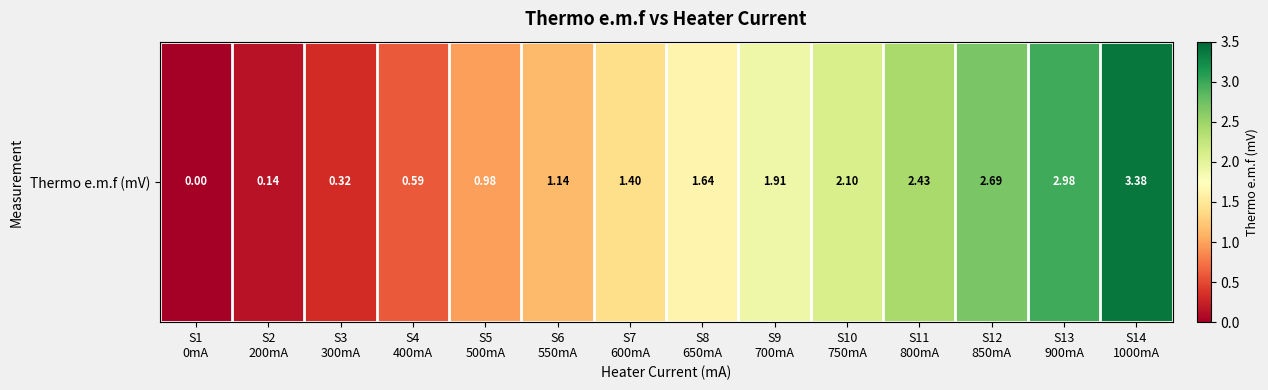

Which has a higher value, S14
1000mA or S13
900mA?

S14
1000mA